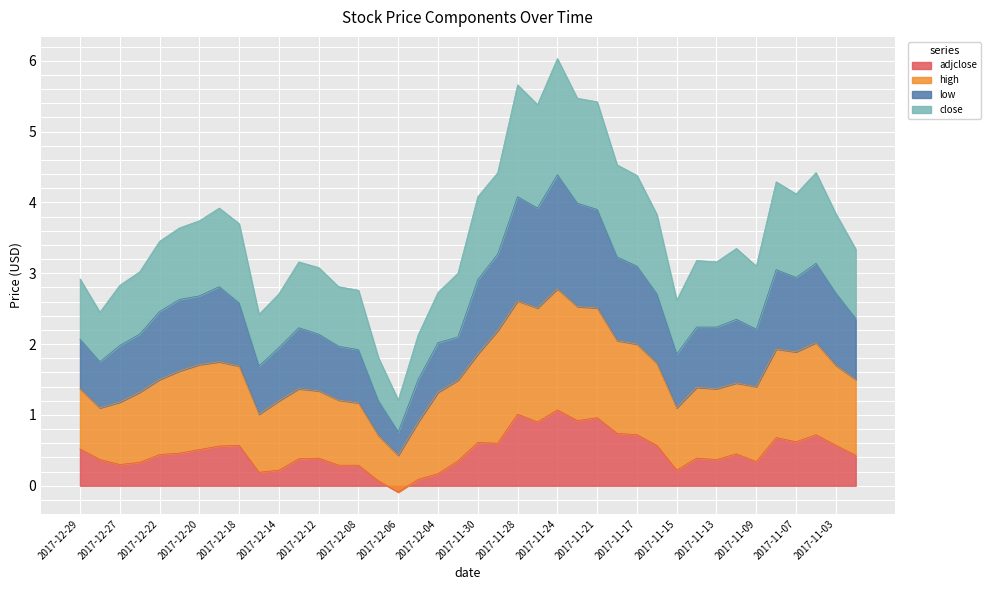

What is the label of the 26th point from the left?

2017-11-22